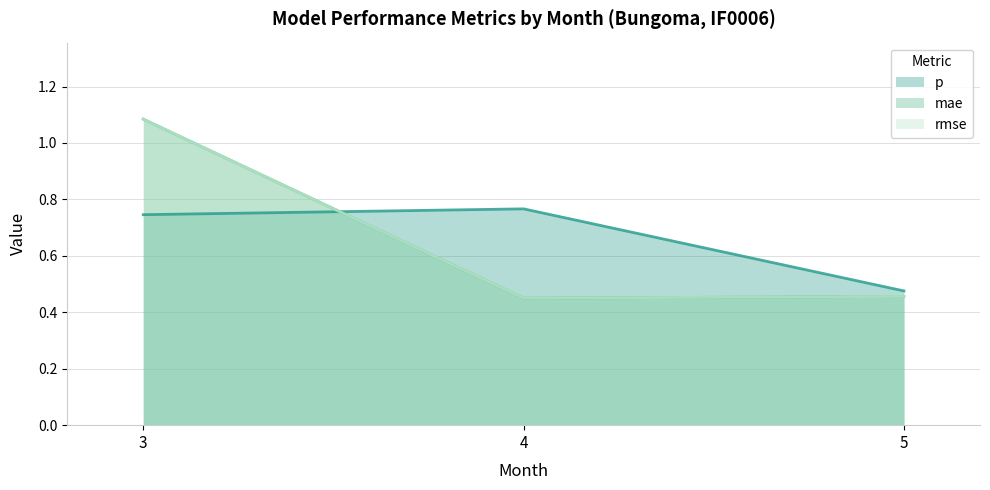

Which series changed the most between 3 and 4?

mae (line)